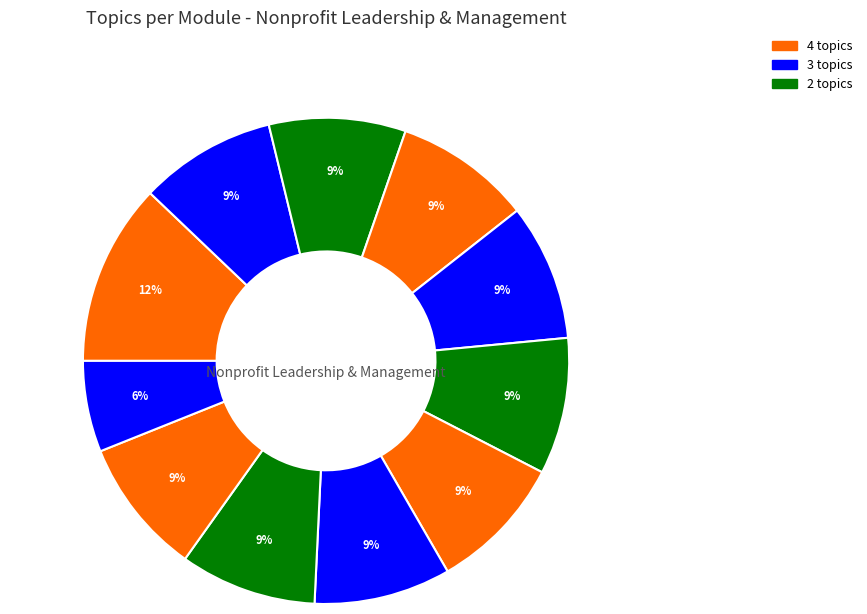

How many segments does this pie chart have?

11